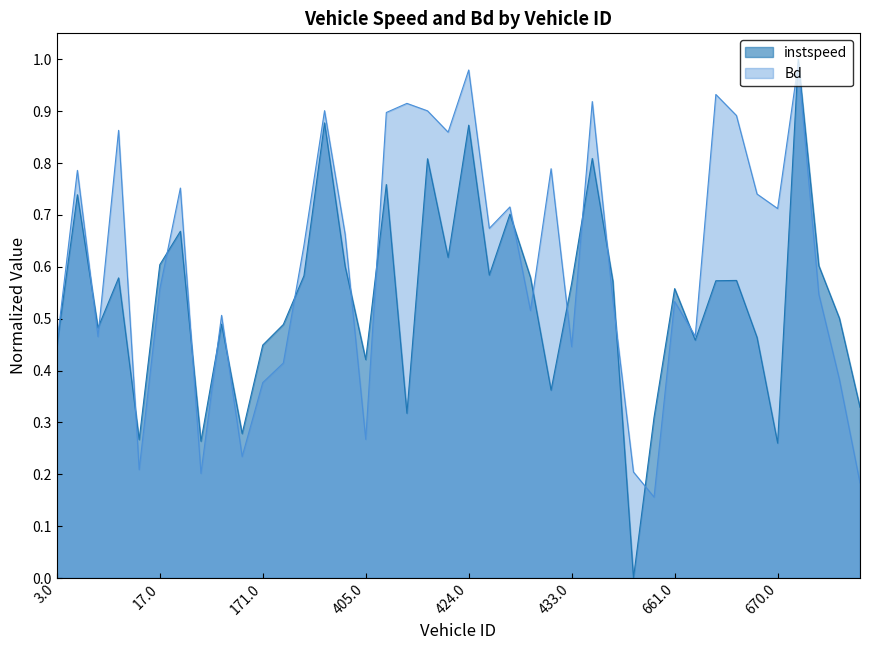

What is the sum of the Bd values at 11.0 and 667.0?

1.2